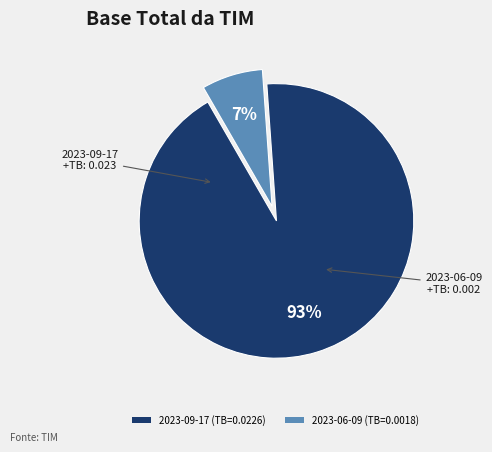

True or false: 2023-09-17 accounts for 87% of the total.

False